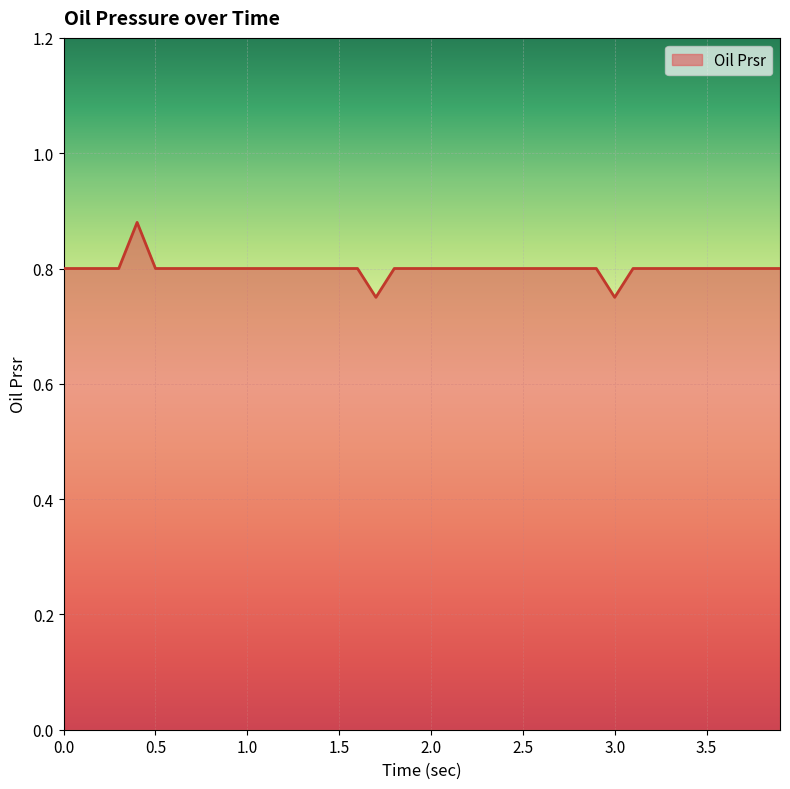

How many lines are shown in the chart?

1